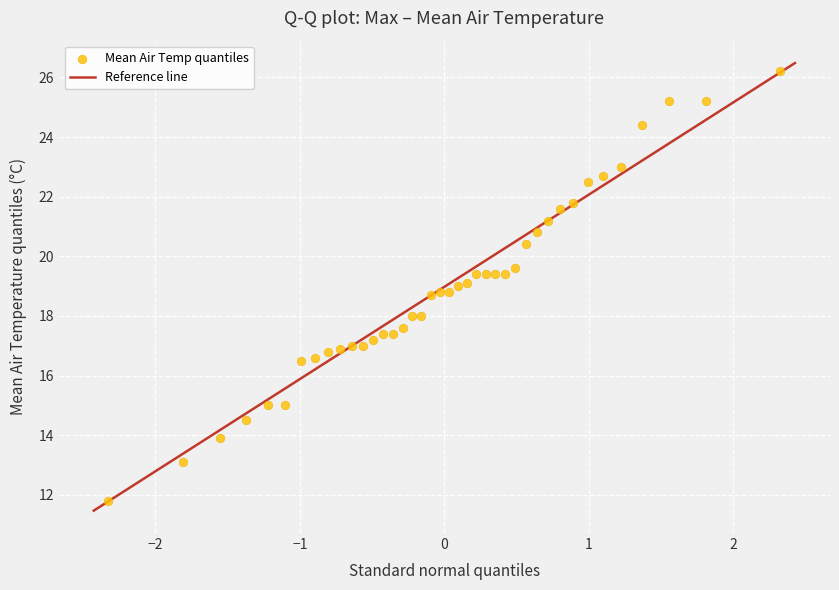

What is the range of X values (max minus min)?

4.7